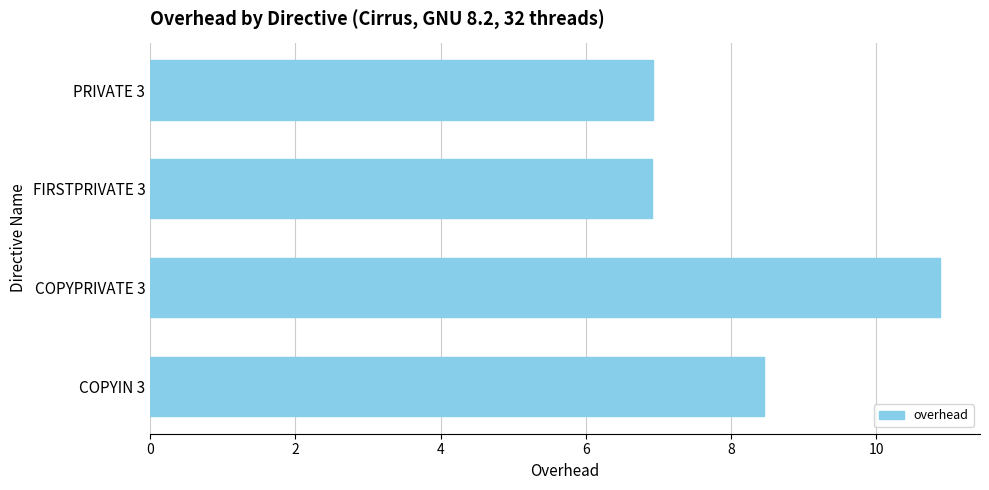

What position from the top is PRIVATE 3?

1